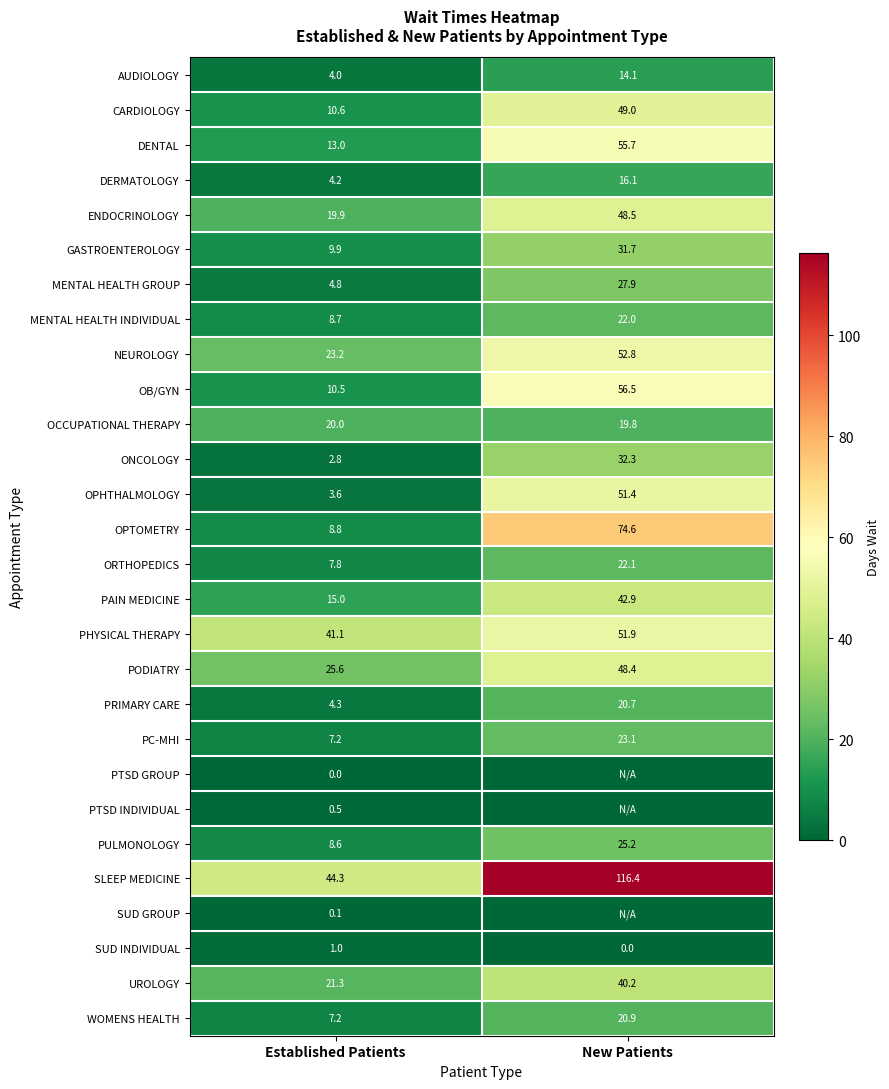

How many data points in NEUROLOGY are above 52?

1